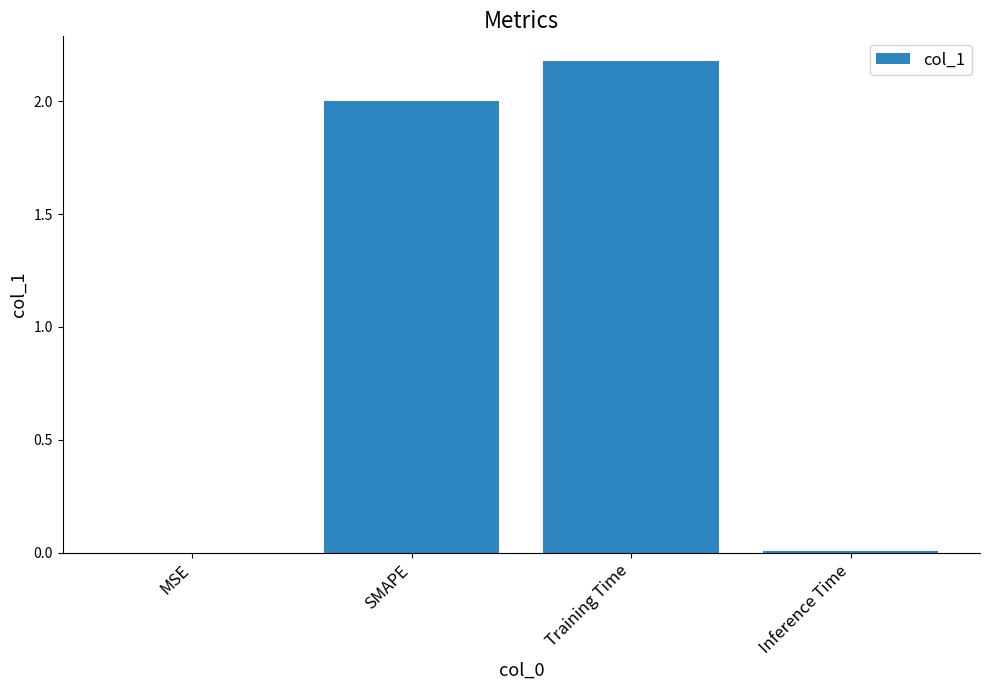

Count the number of categories in the chart.

4